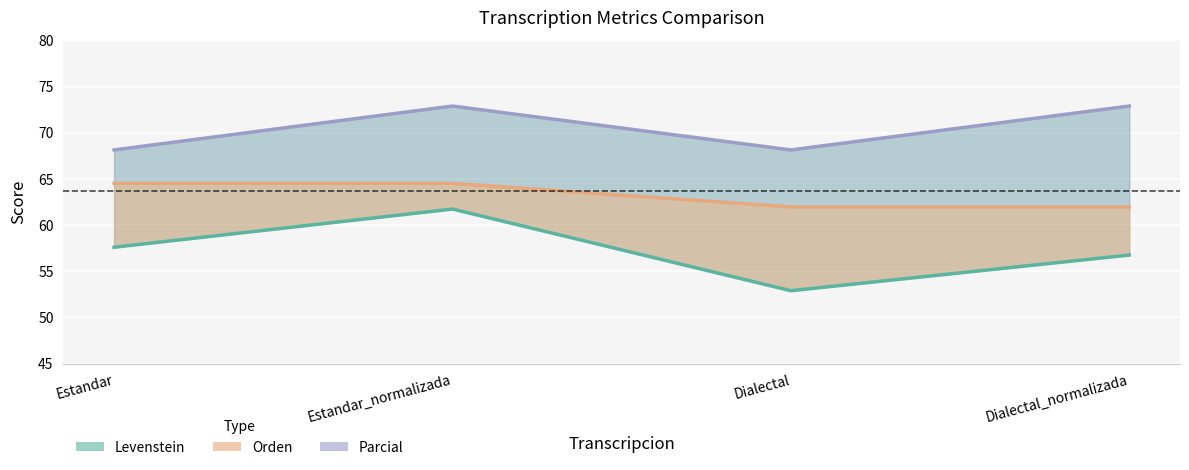

At how many categories does at least one series exceed 67?

4